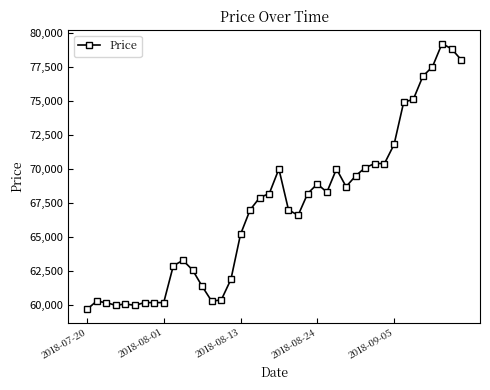

True or false: there are more than 0 points higher than both neighbors.

True